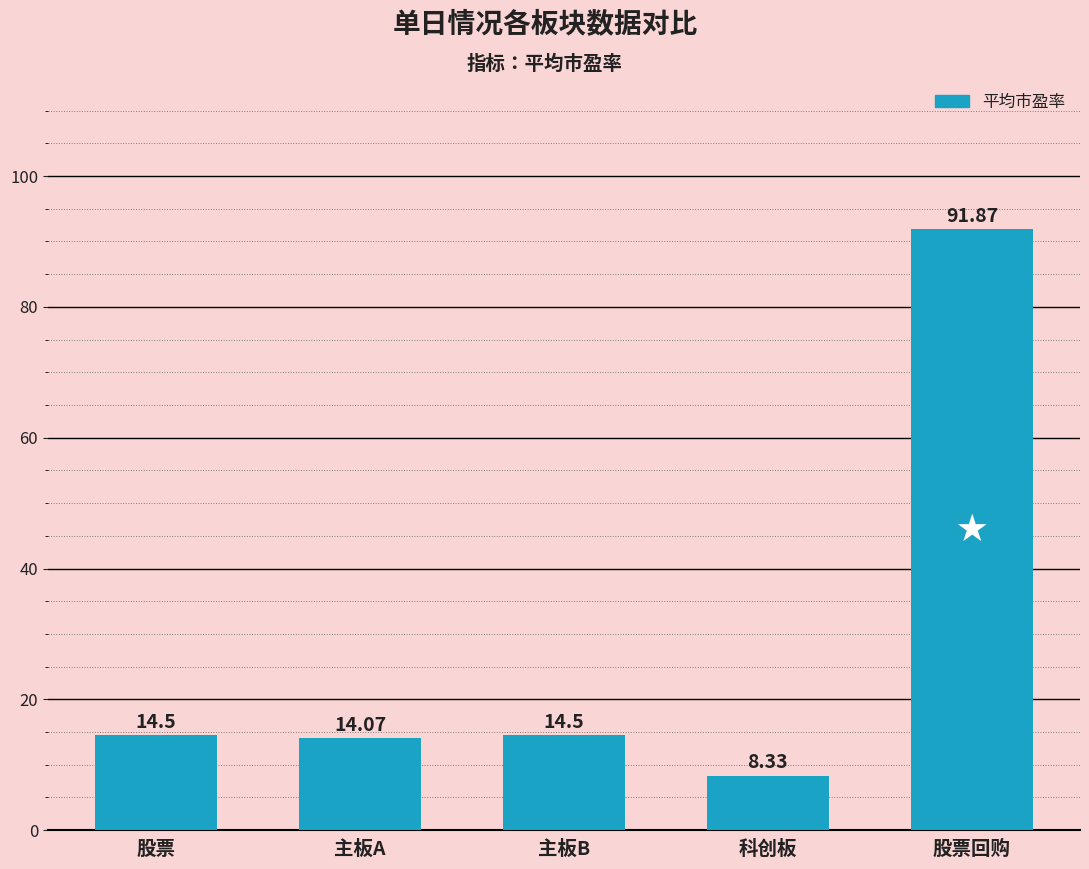

How many categories are shown in the chart?

5